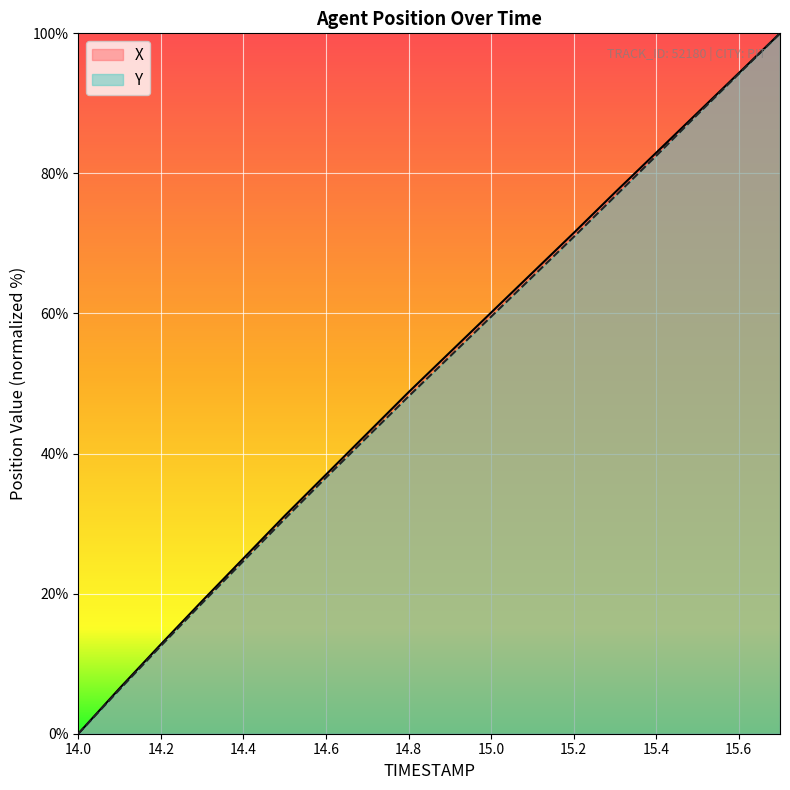

Rank the categories by Y value from highest to lowest.

15.7, 15.6, 15.5, 15.4, 15.3, 15.2, 15.1, 15.0, 14.9, 14.8, 14.7, 14.6, 14.5, 14.4, 14.3, 14.2, 14.1, 14.0